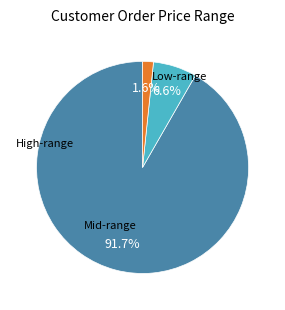

Is there any slice that represents more than half of the pie?

Yes